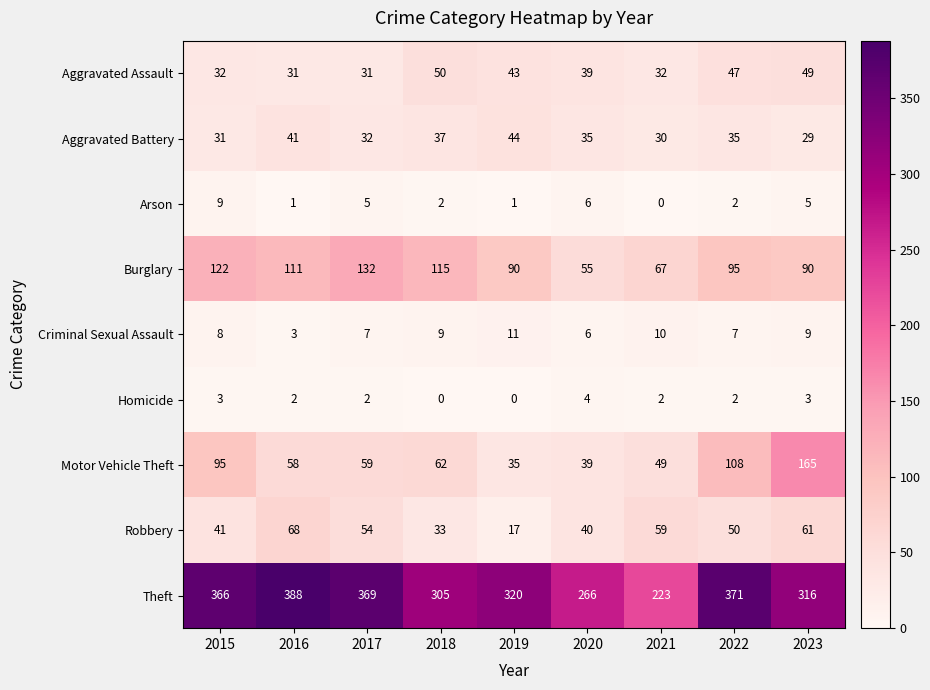

What is the spread (max minus min) of values at 2015?

363